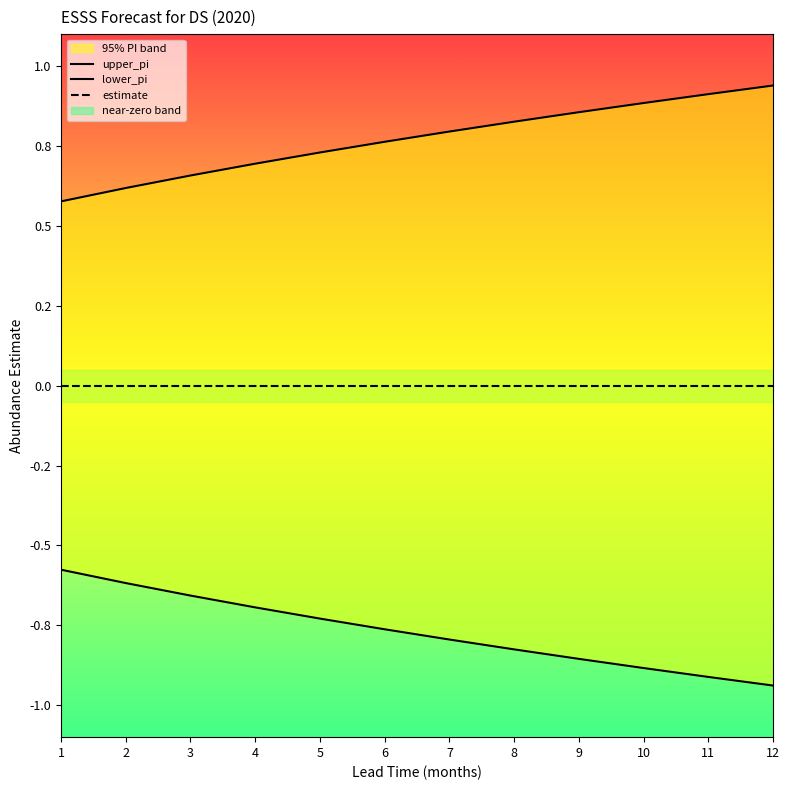

The upper_pi series shows 0.2 at 7. True or false?

False